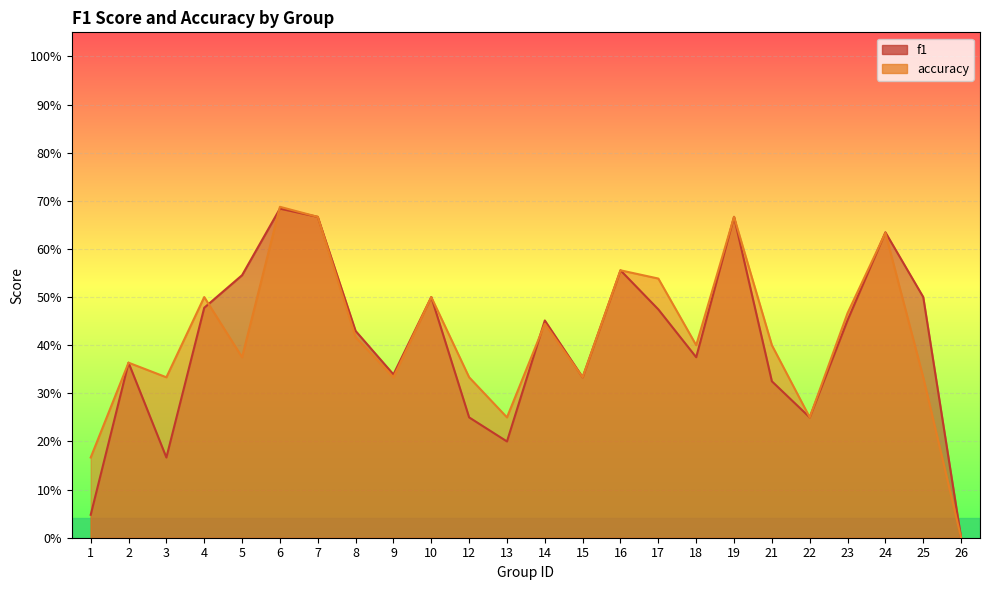

What is the value of the accuracy point at the 9th from the left?

0.3